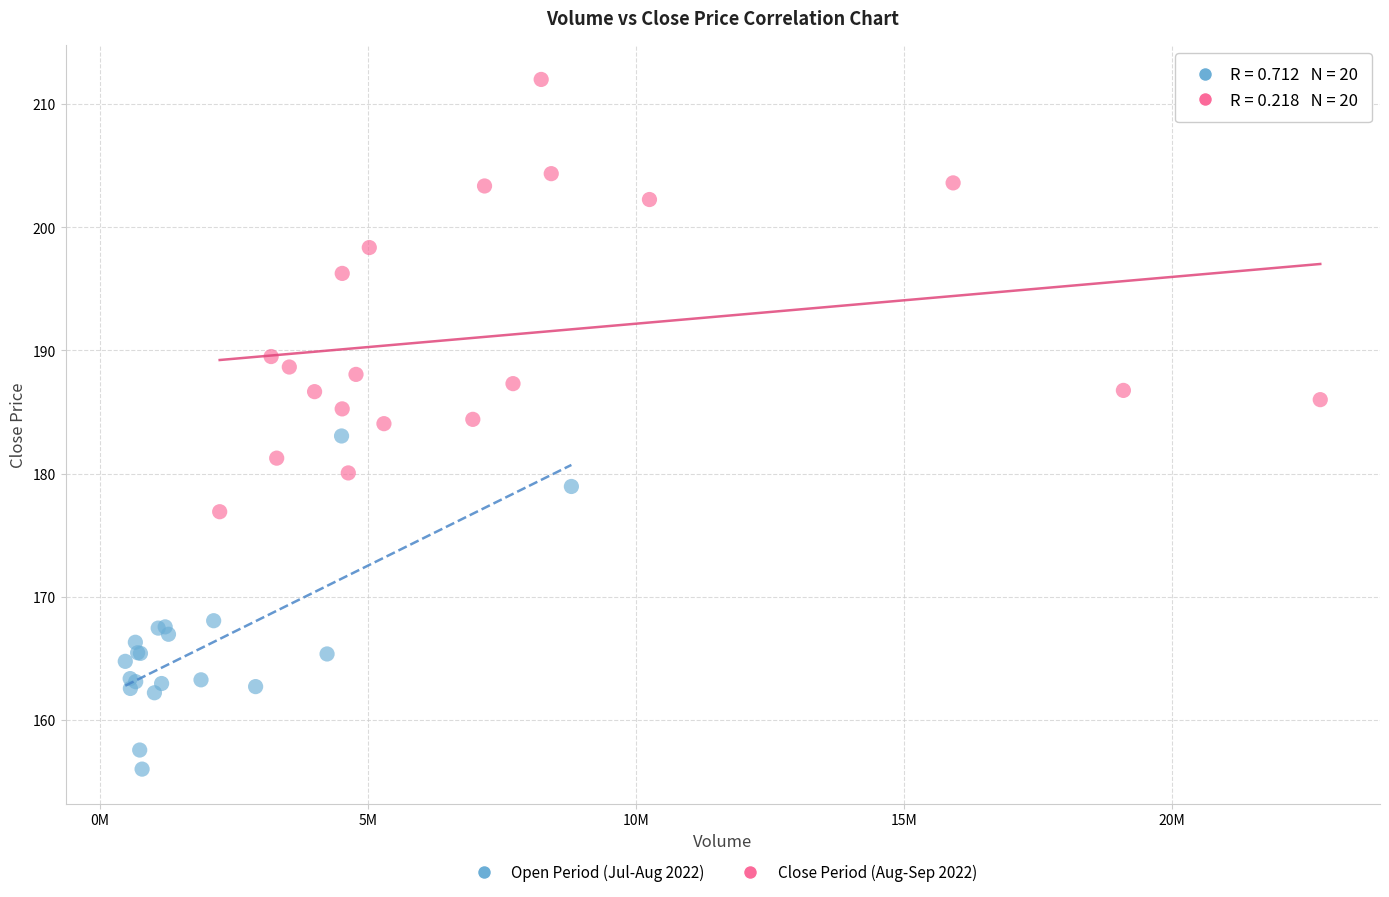

Which series contains the highest Y value?

Close Period (Aug-Sep 2022)